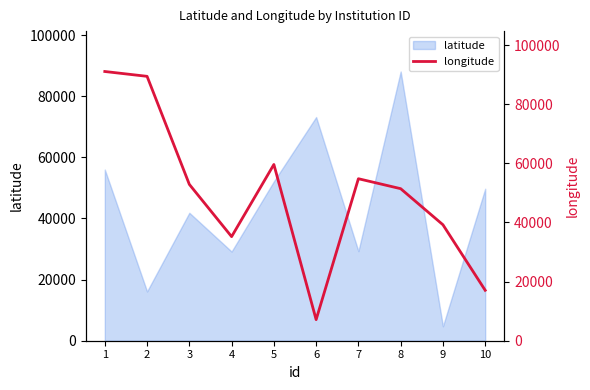

True or false: there are more than 0 points higher than both neighbors.

True